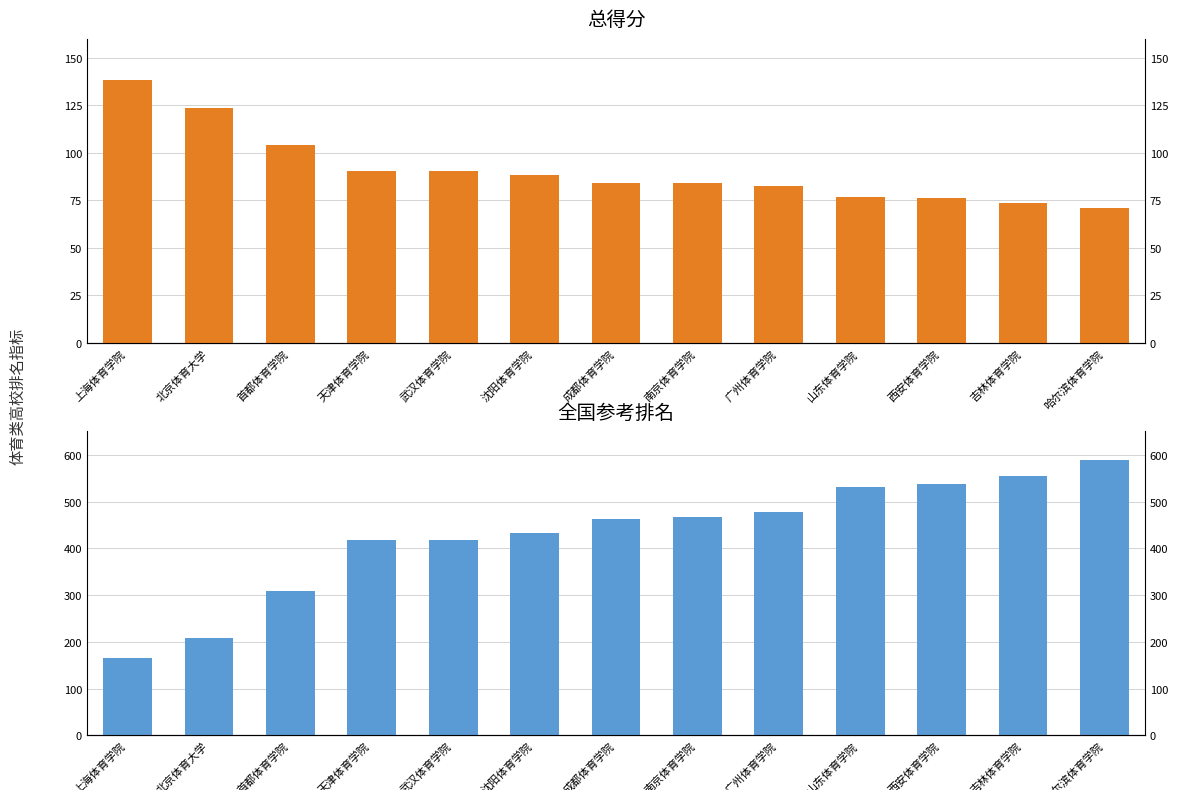

Which series has the largest total across all categories?

全国参考排名